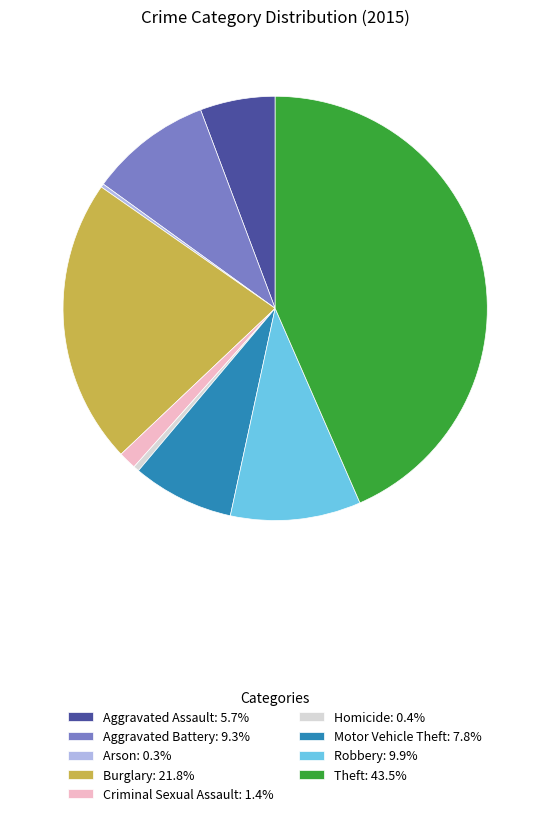

Is the sum of Motor Vehicle Theft: 7.8% and Criminal Sexual Assault: 1.4% greater than half?

No